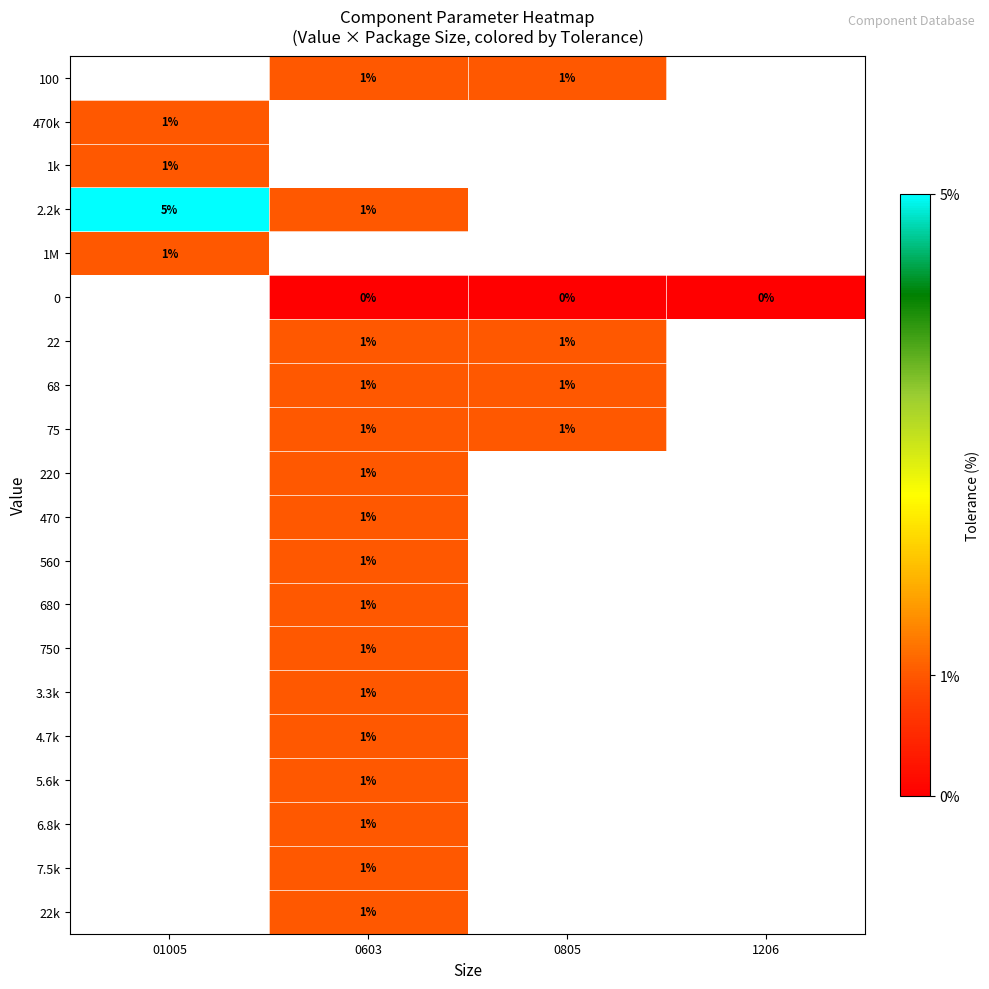

Is the value of 4.7k at 1206 greater than the value of 470 at 01005?

No